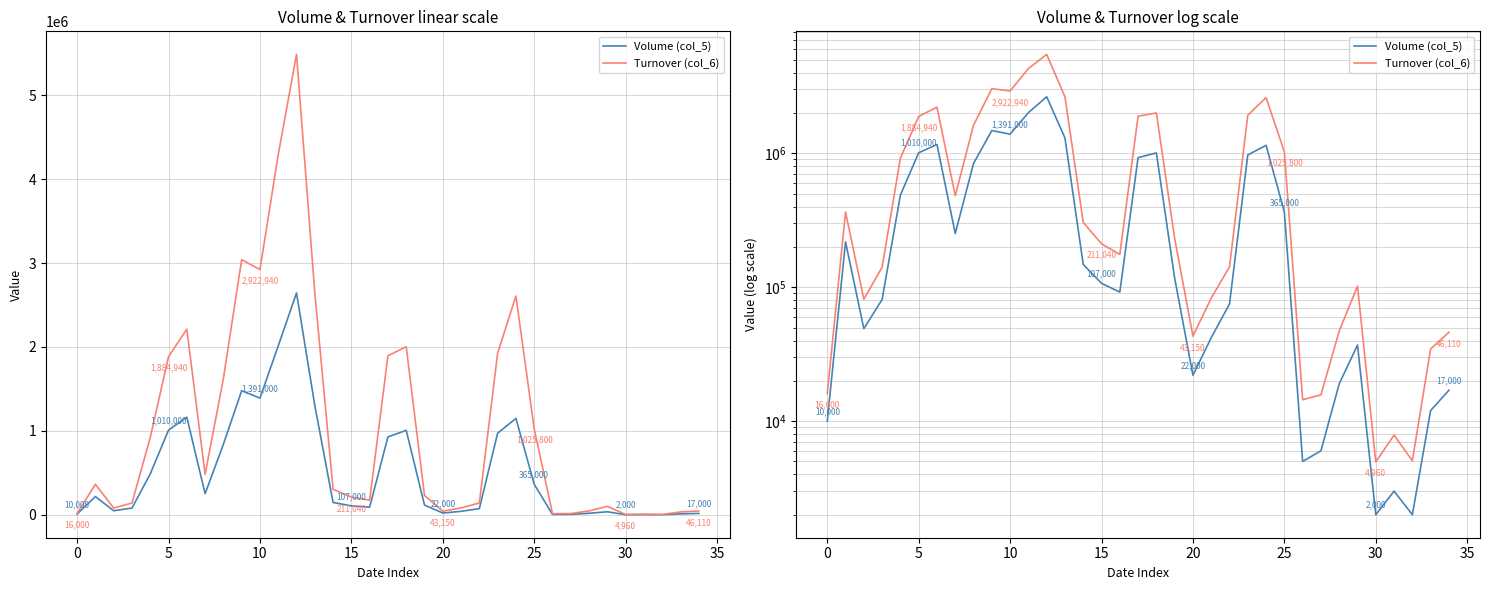

What are all the series names shown in the legend?

Volume (col_5), Turnover (col_6)